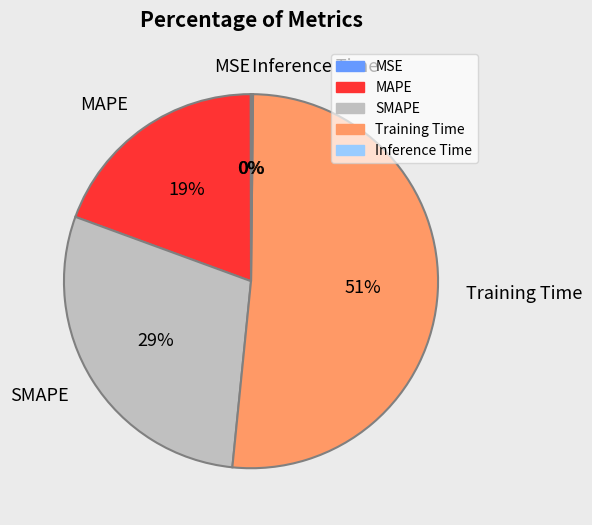

Which category has the biggest portion of the pie?

Training Time